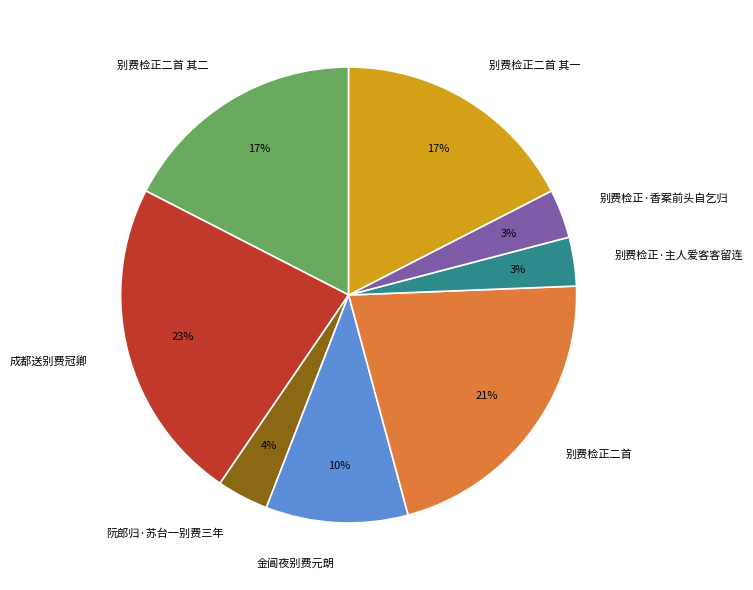

To the nearest percent, what portion does 金阊夜别费元朗 represent?

10%